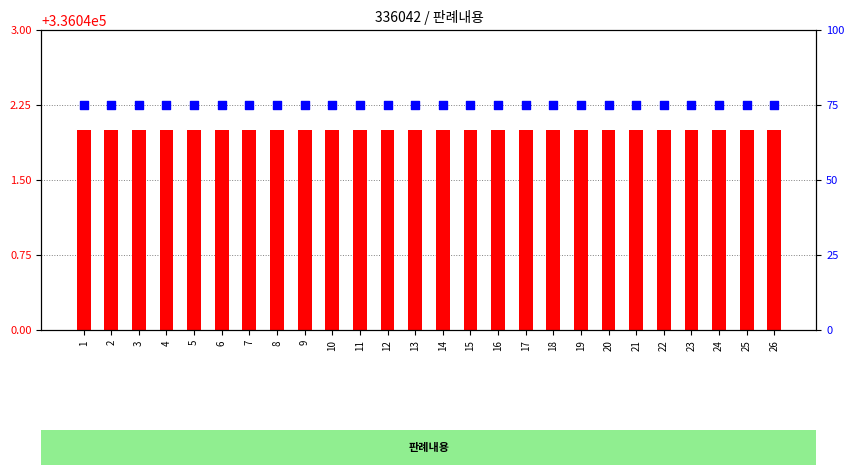

What is the total value across all series at 16?

77